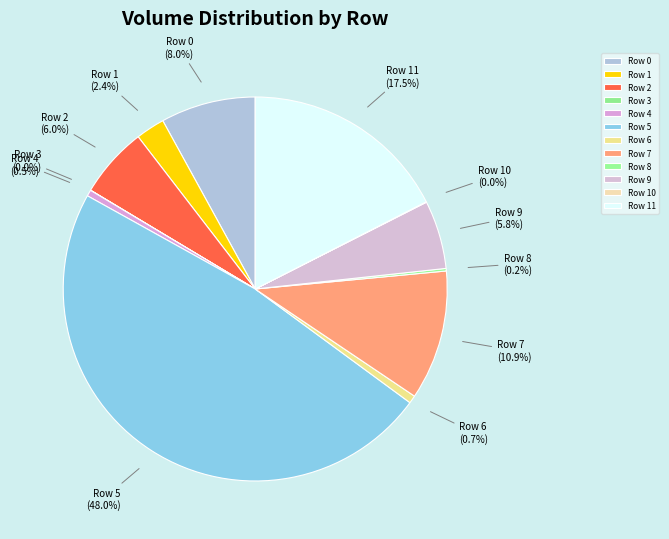

Which category has the biggest portion of the pie?

Row 5